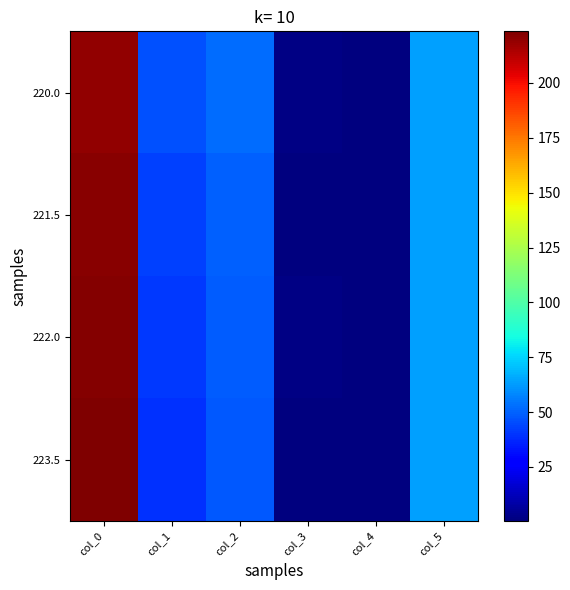

At how many categories does at least one series exceed 13?

4